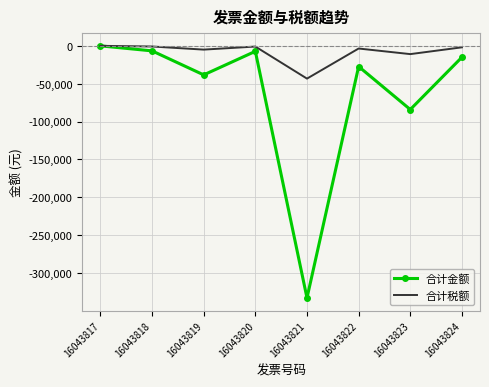

How many series are shown in this chart?

2